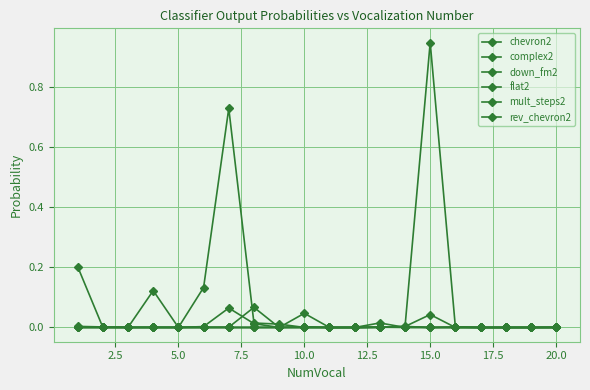

How many lines are shown in the chart?

6